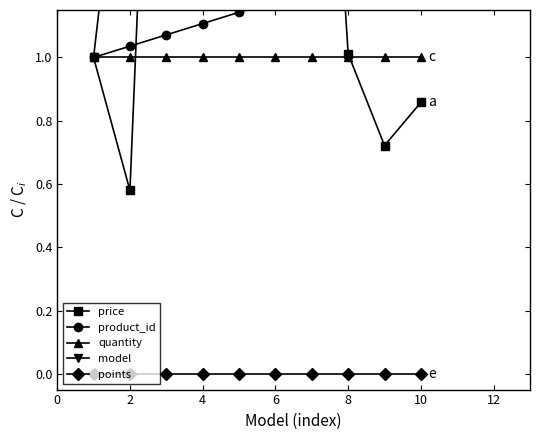

The value of quantity at 2 is 1. True or false?

True